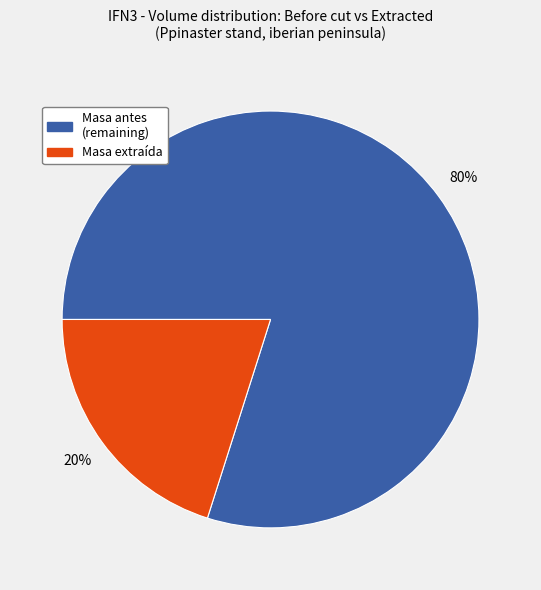

To the nearest percent, what is the difference between the largest and smallest slice percentages?

60%